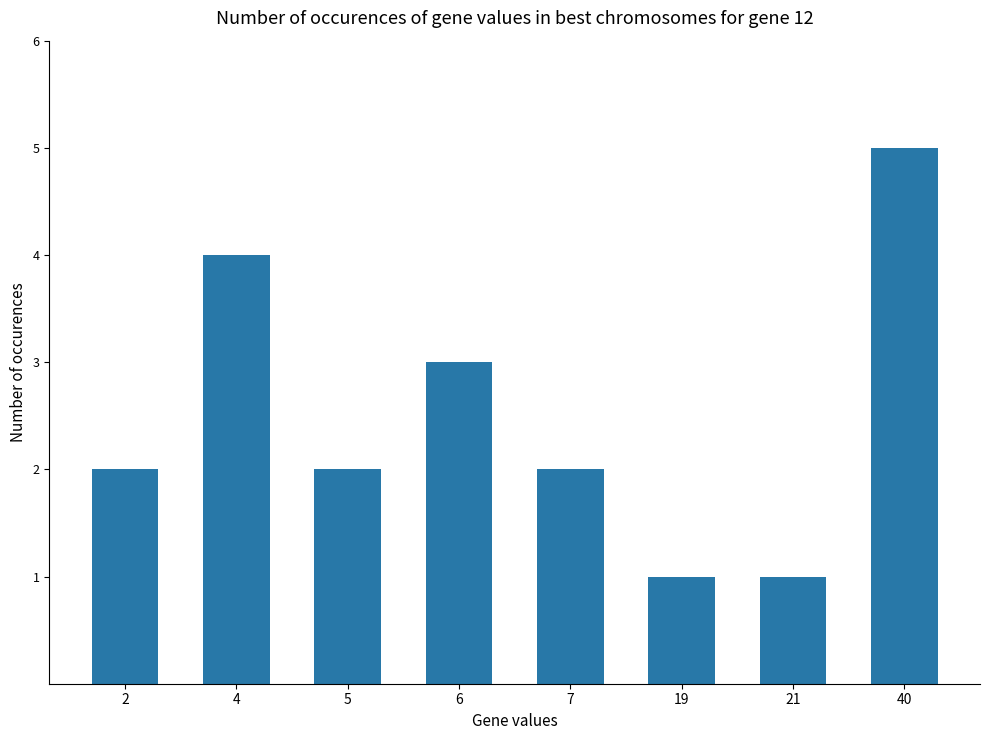

What is the difference between the maximum and minimum values?

4